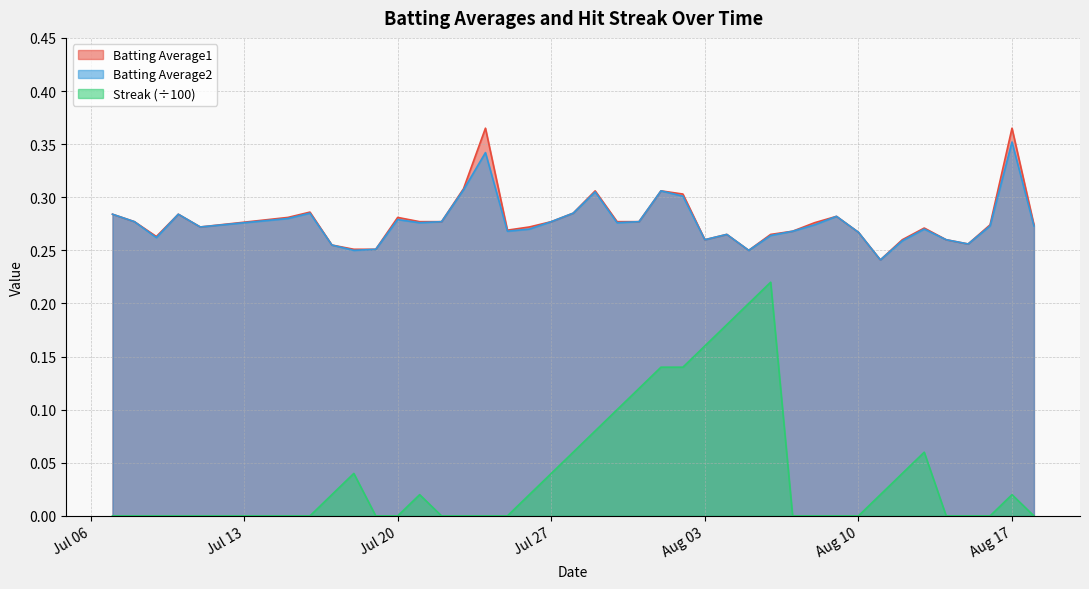

Which series has the widest spread of values?

Streak (÷100)